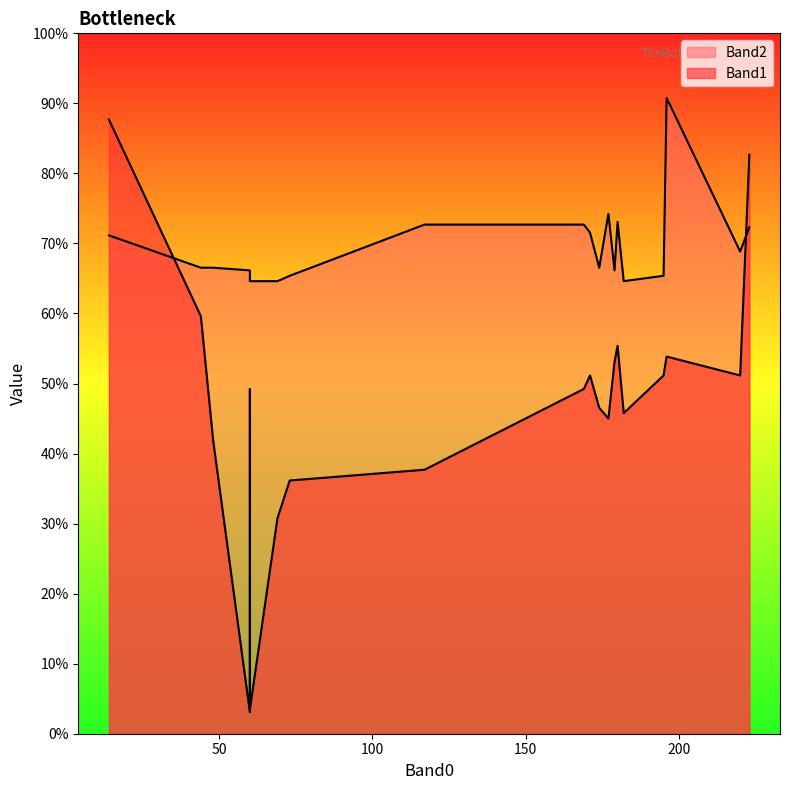

What is the label of the 7th point from the right?

177